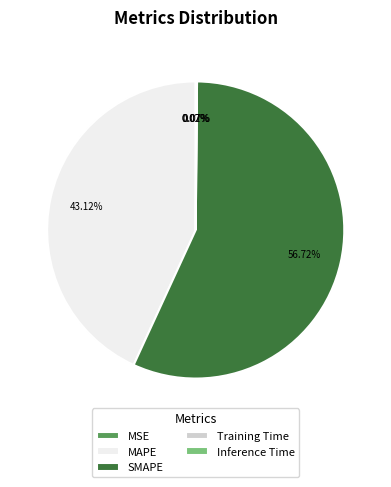

Is there any slice that represents more than half of the pie?

Yes